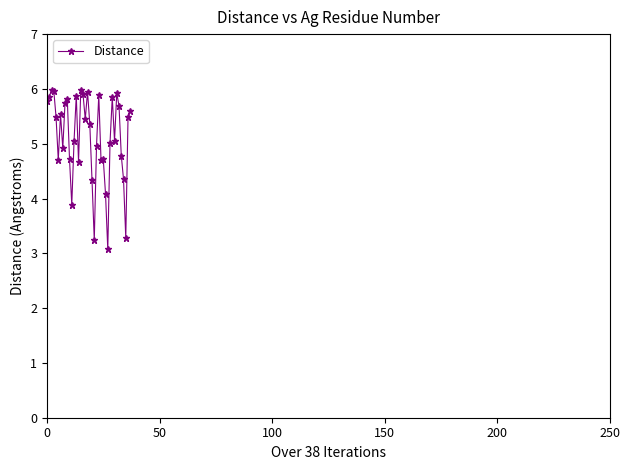

What is the value of the 11th point from the left?

4.7